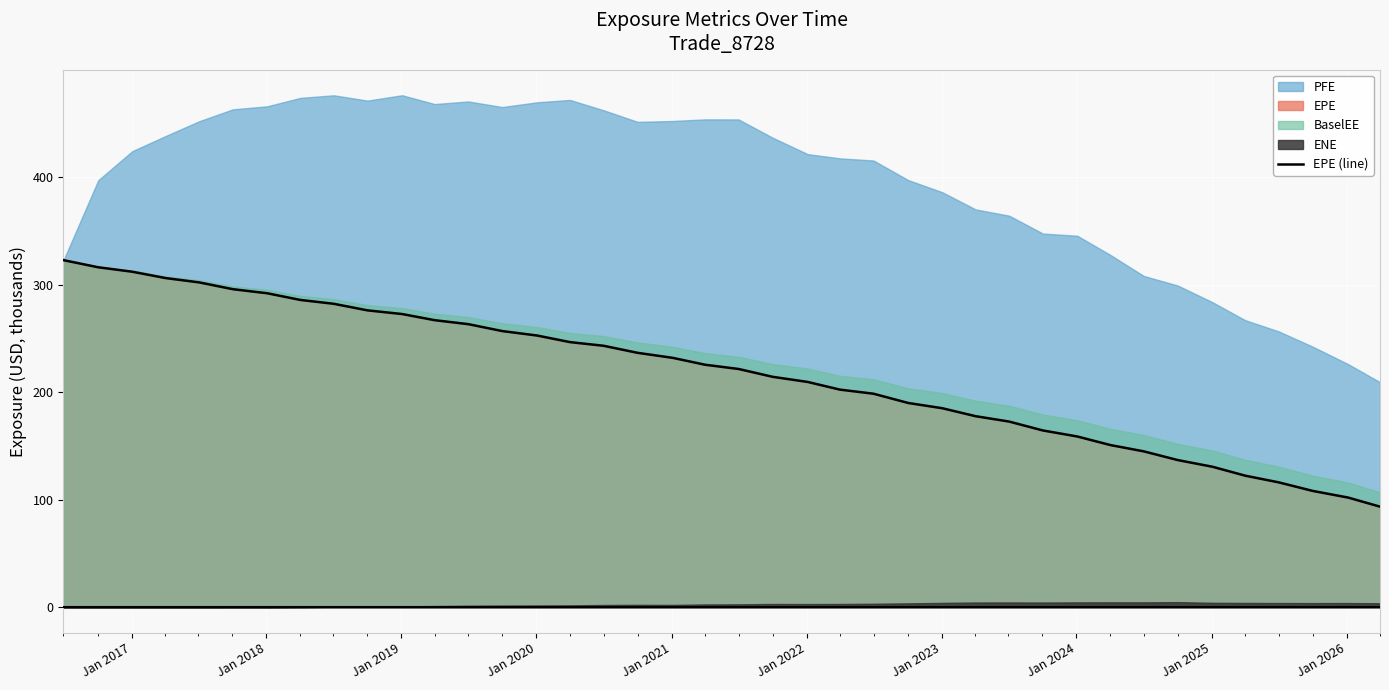

What is the sum of all values?

8689.6